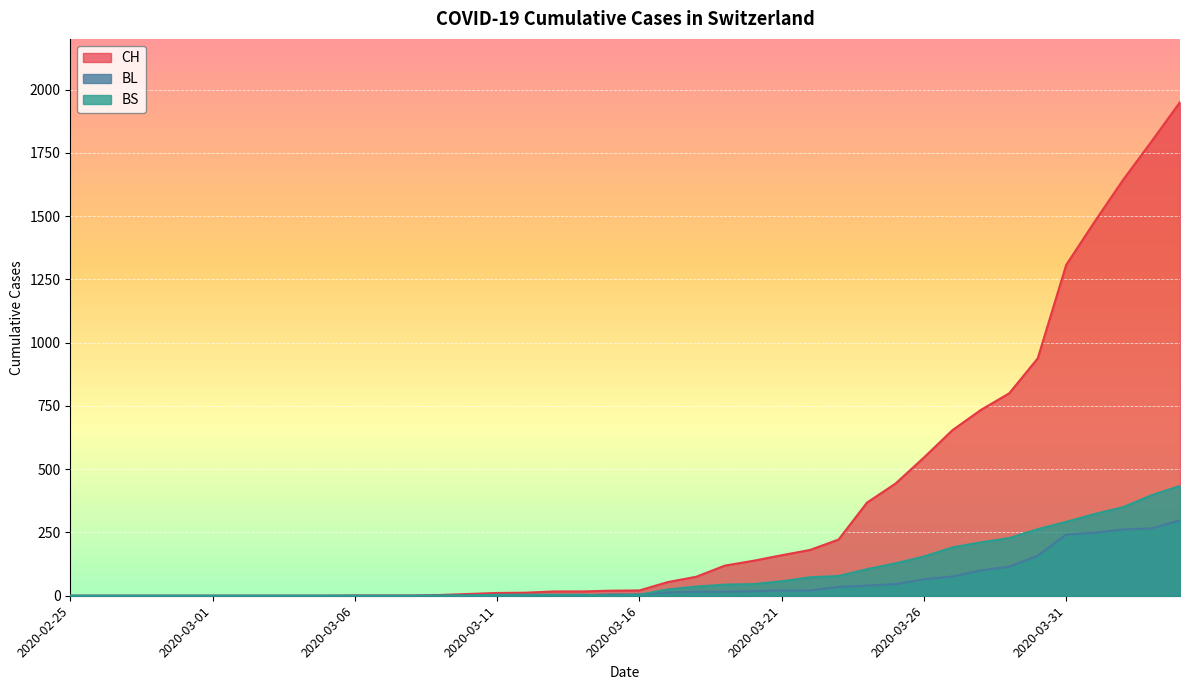

What is the difference between the second highest and second lowest values in the BL series?

266